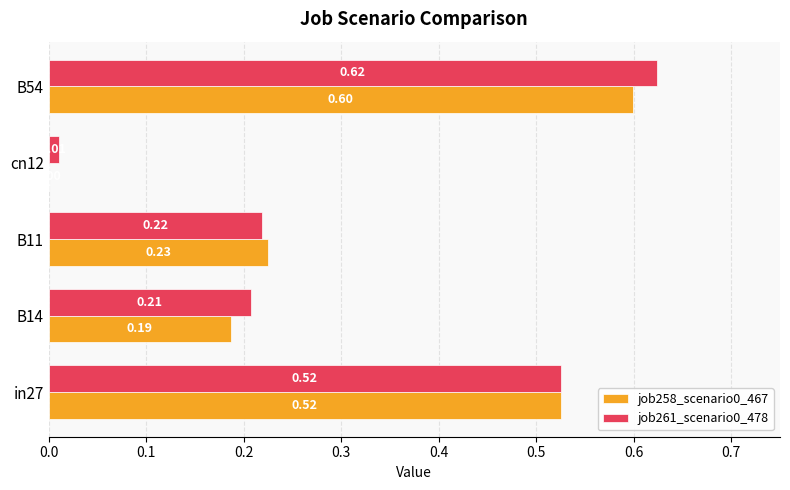

What is the sum of all job261_scenario0_478 values?

1.6